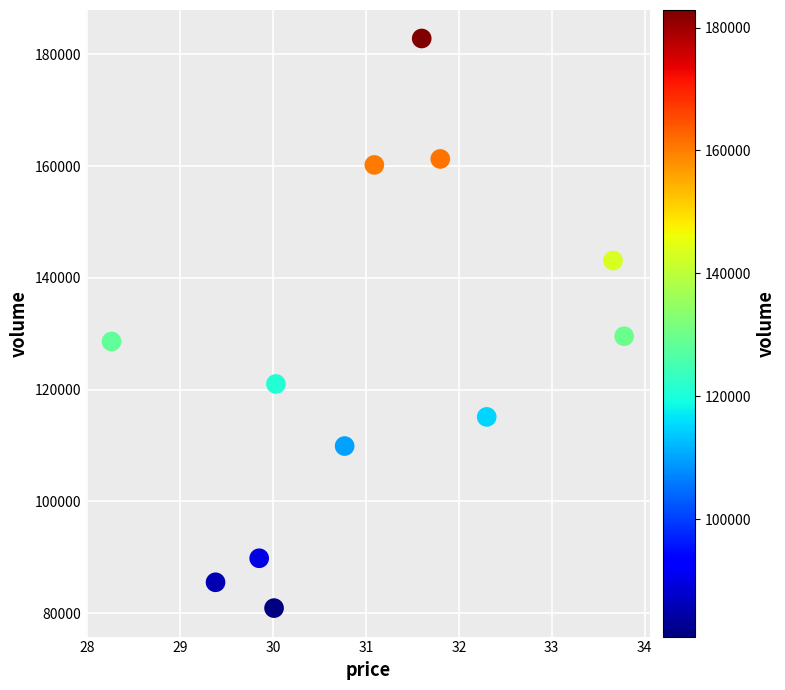

What is the average Y value?

125653